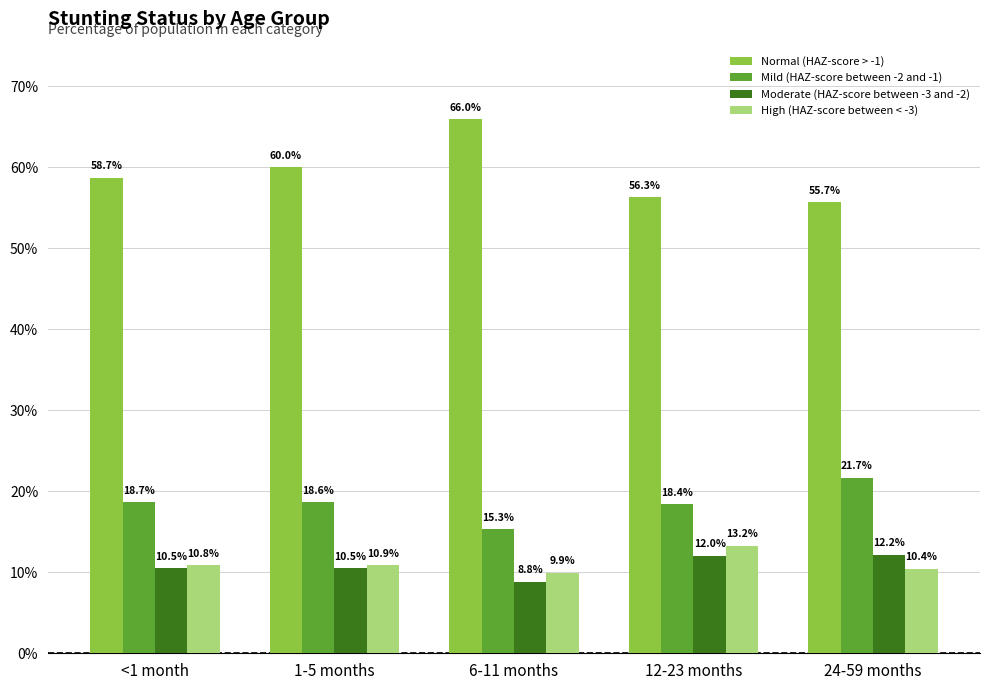

The High (HAZ-score between < -3) series shows 0.0 at <1 month. True or false?

False